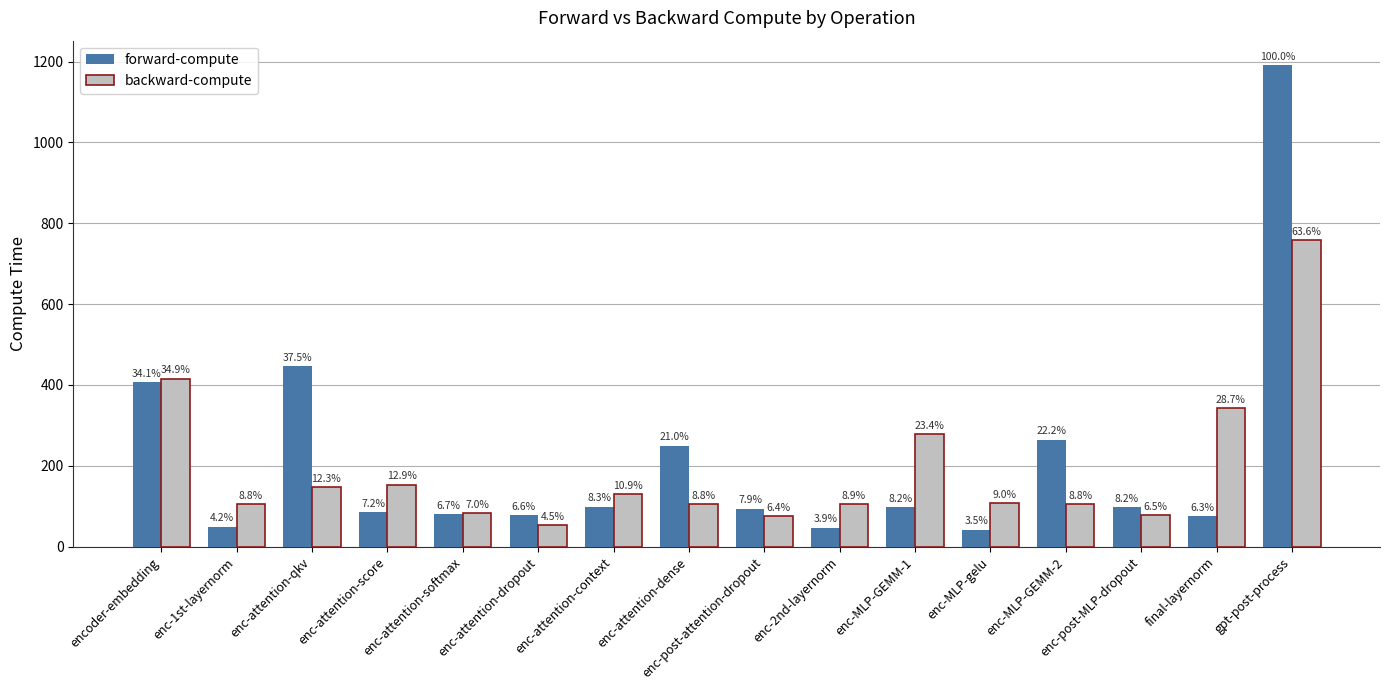

True or false: backward-compute has a value of 15.9 at enc-post-MLP-dropout.

False